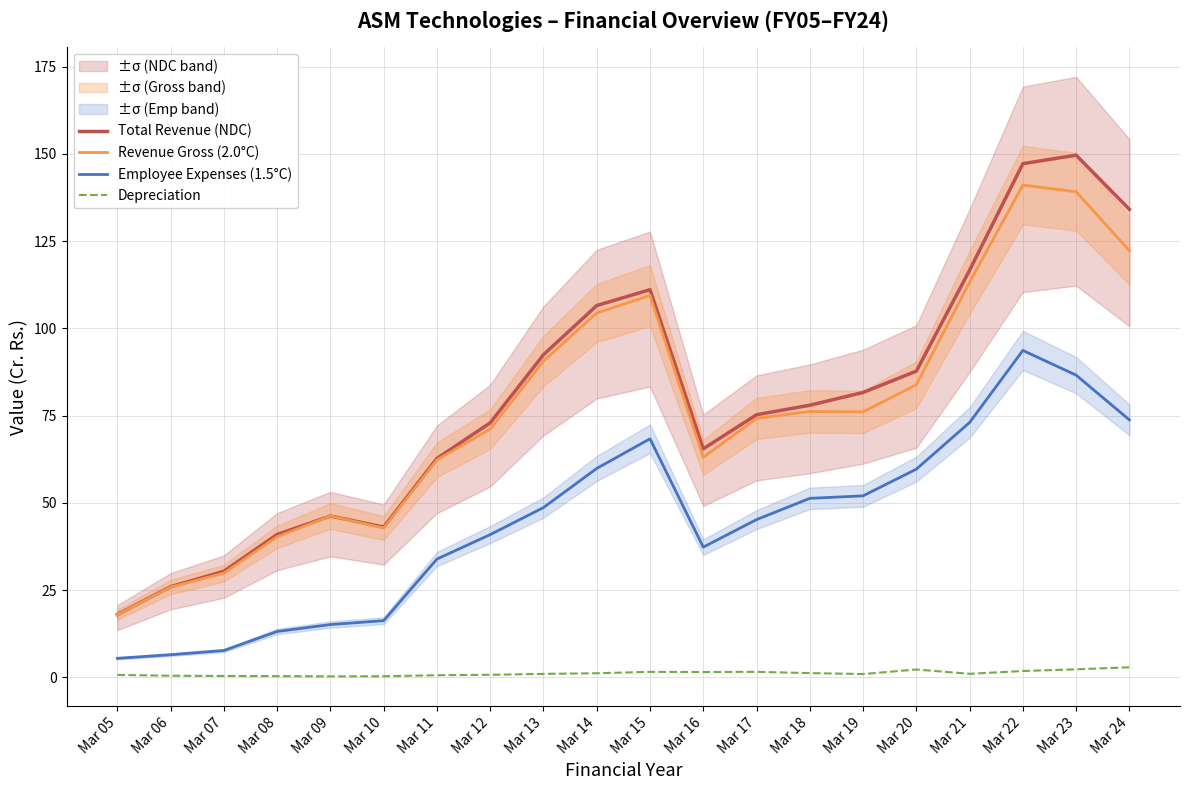

Where does the Depreciation series first go above 1?

Mar 14